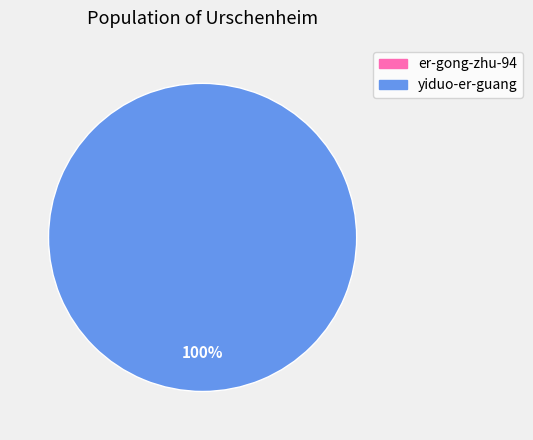

Does any single category account for the majority?

Yes